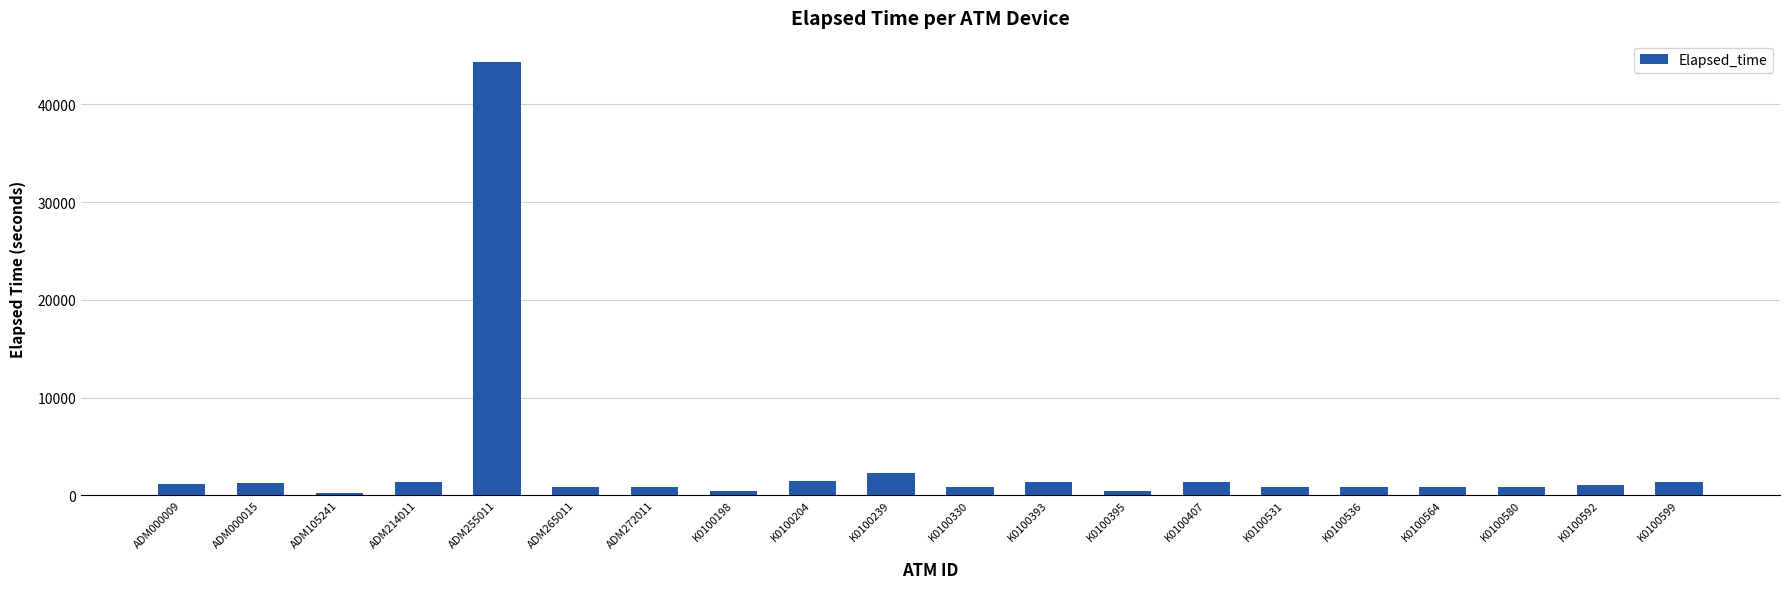

Between K0100395 and ADM000015, which is larger?

ADM000015